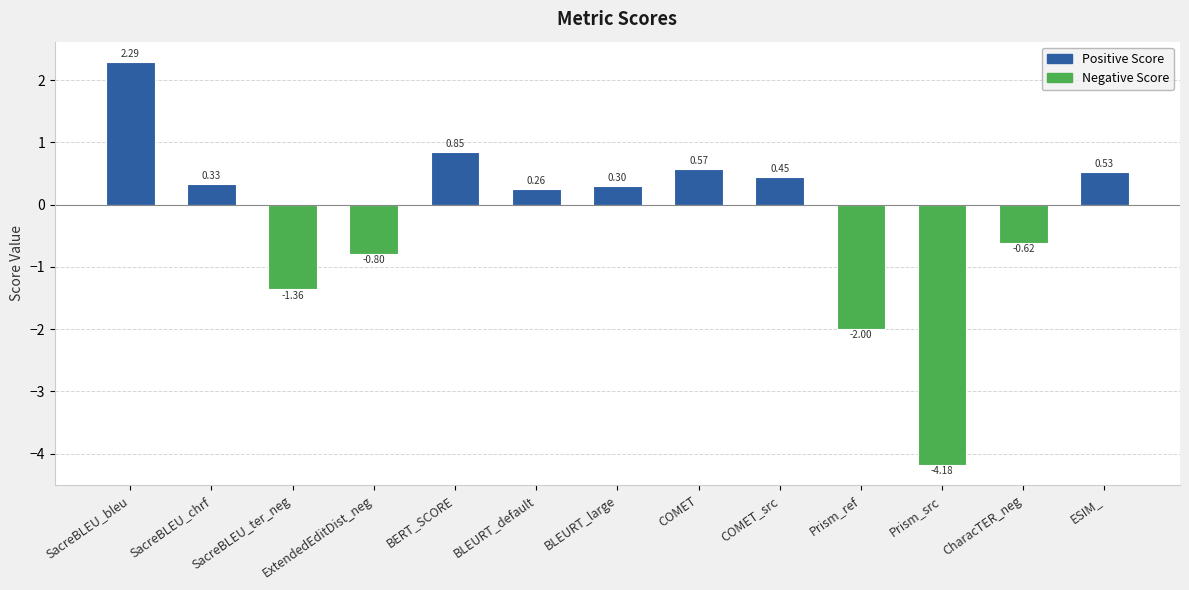

At which label does the data first exceed 0?

SacreBLEU_bleu